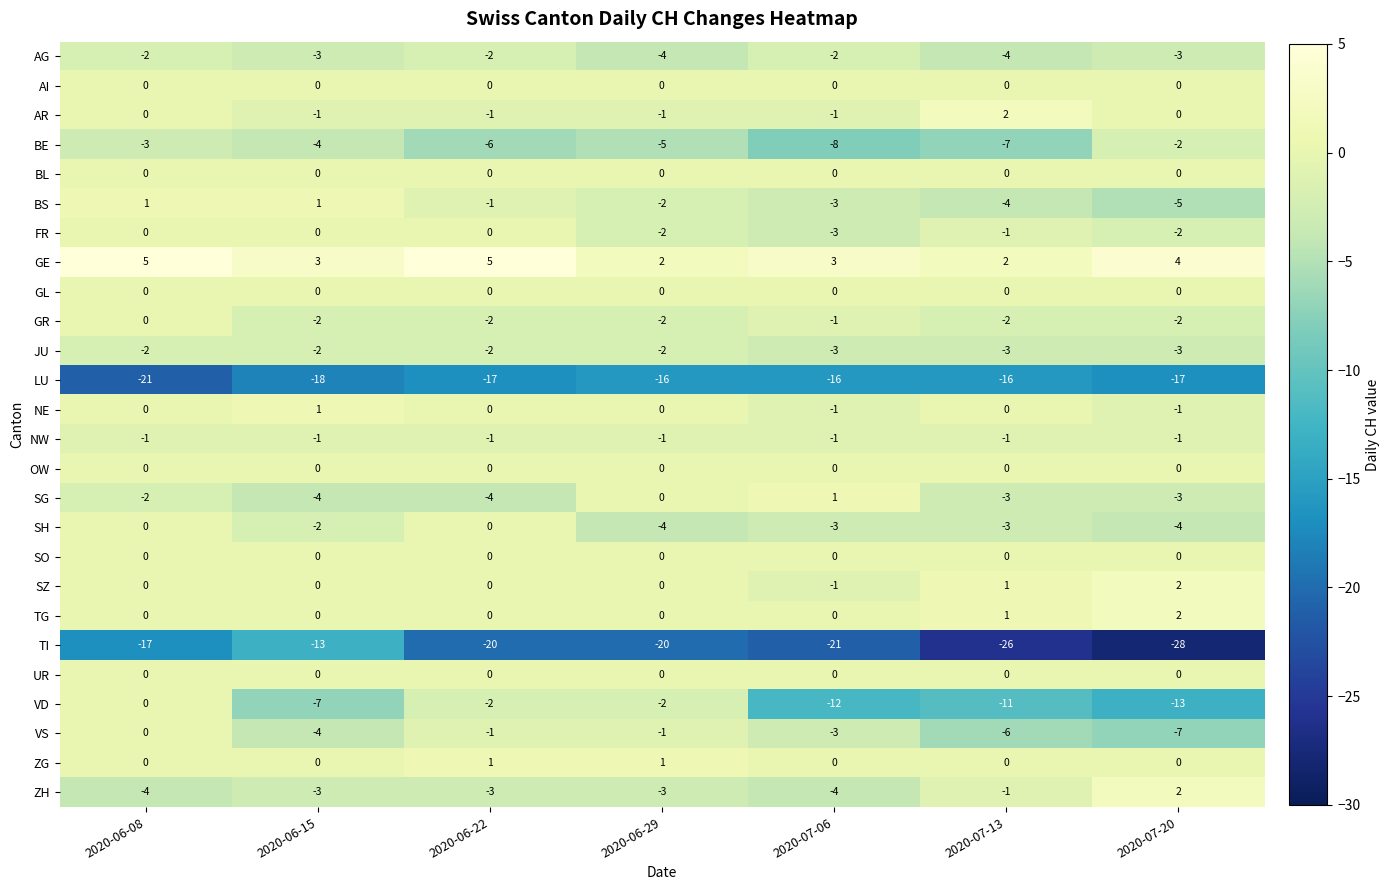

Where does the SH series first go above -3?

2020-06-08